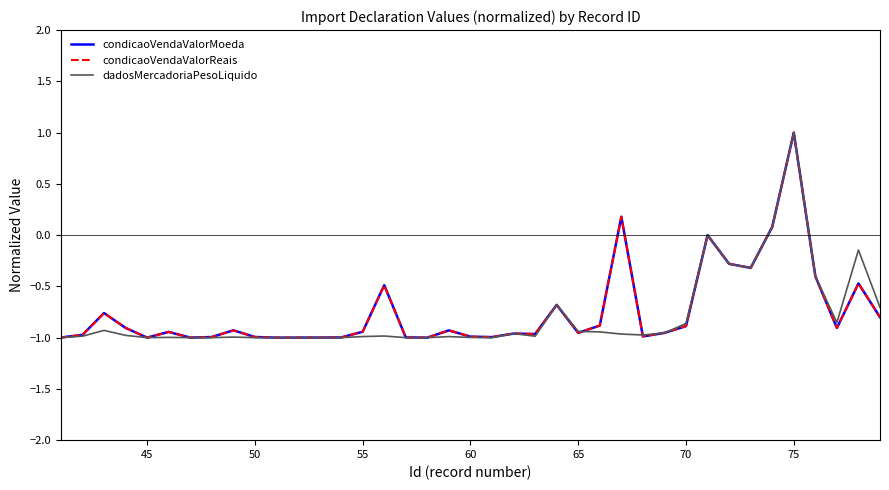

True or false: condicaoVendaValorMoeda and dadosMercadoriaPesoLiquido cross at least once.

True